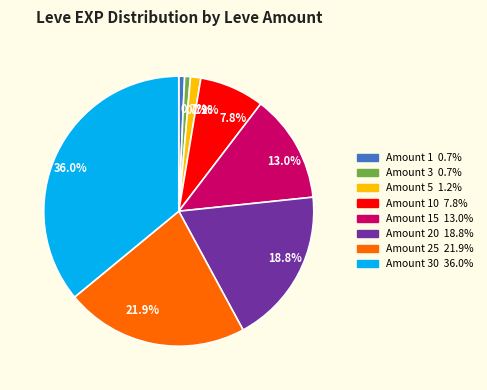

Is there any slice that represents more than half of the pie?

No